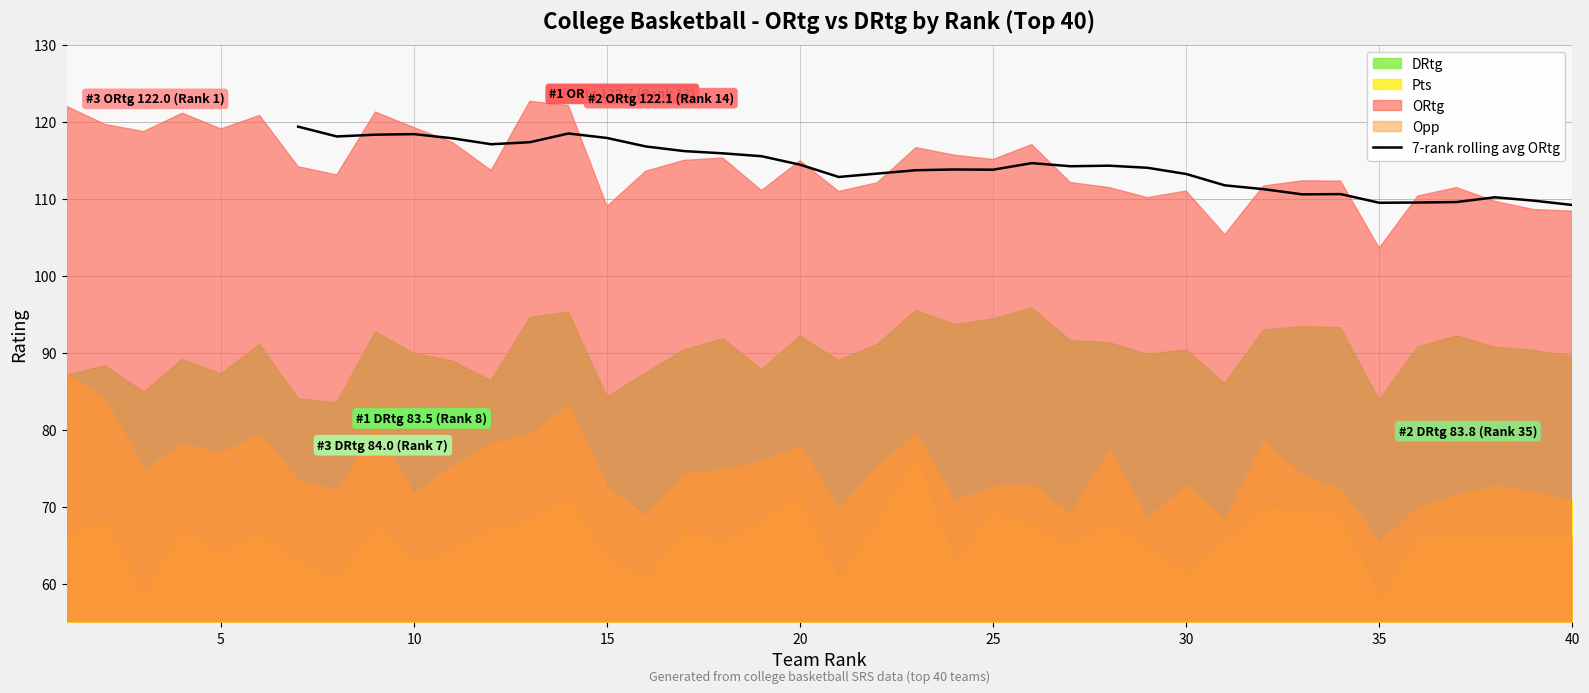

How many values are above zero?

34